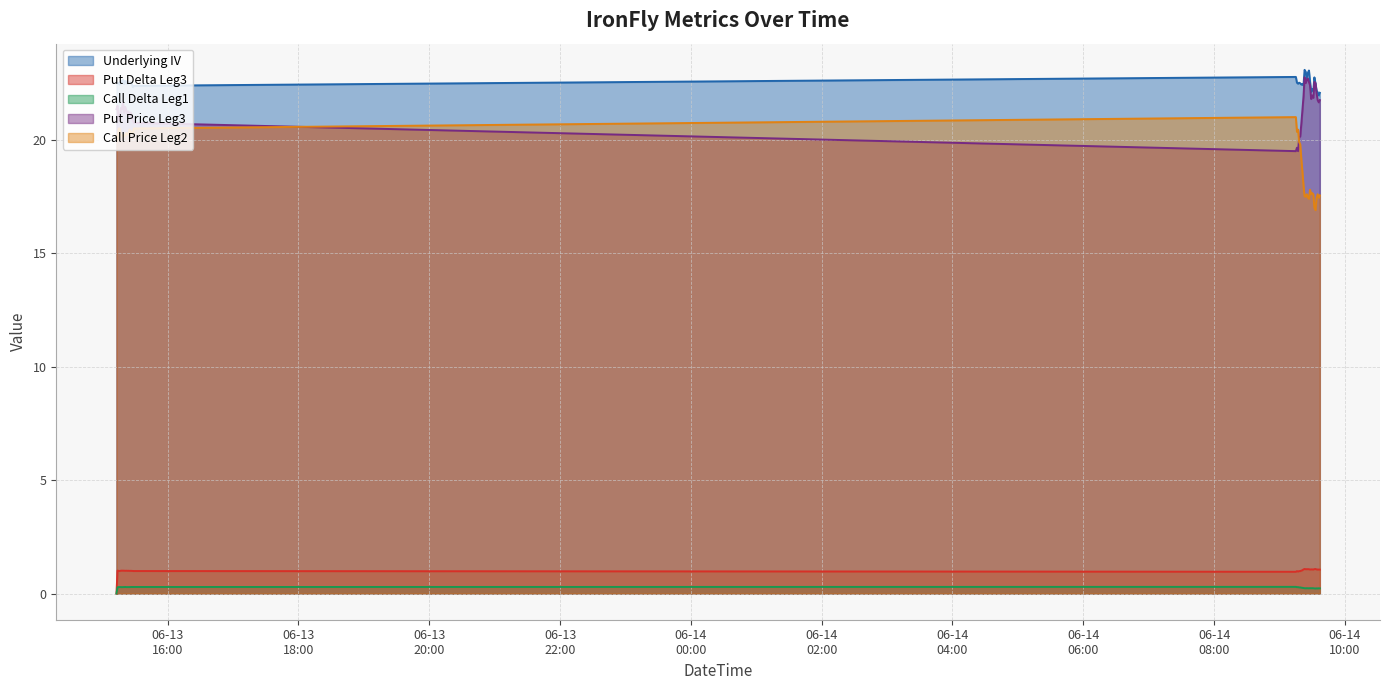

True or false: Put Price Leg3 has a value of 21.6 at 2024-06-14 09:36:00.

True